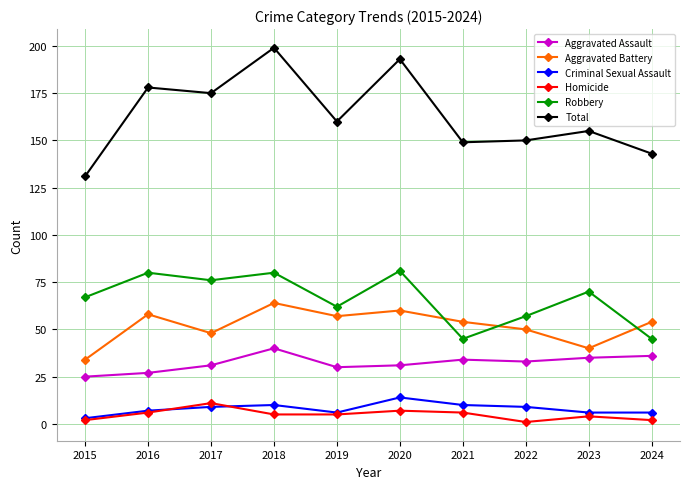

Is the value of Homicide at 2022 greater than the value of Robbery at 2016?

No